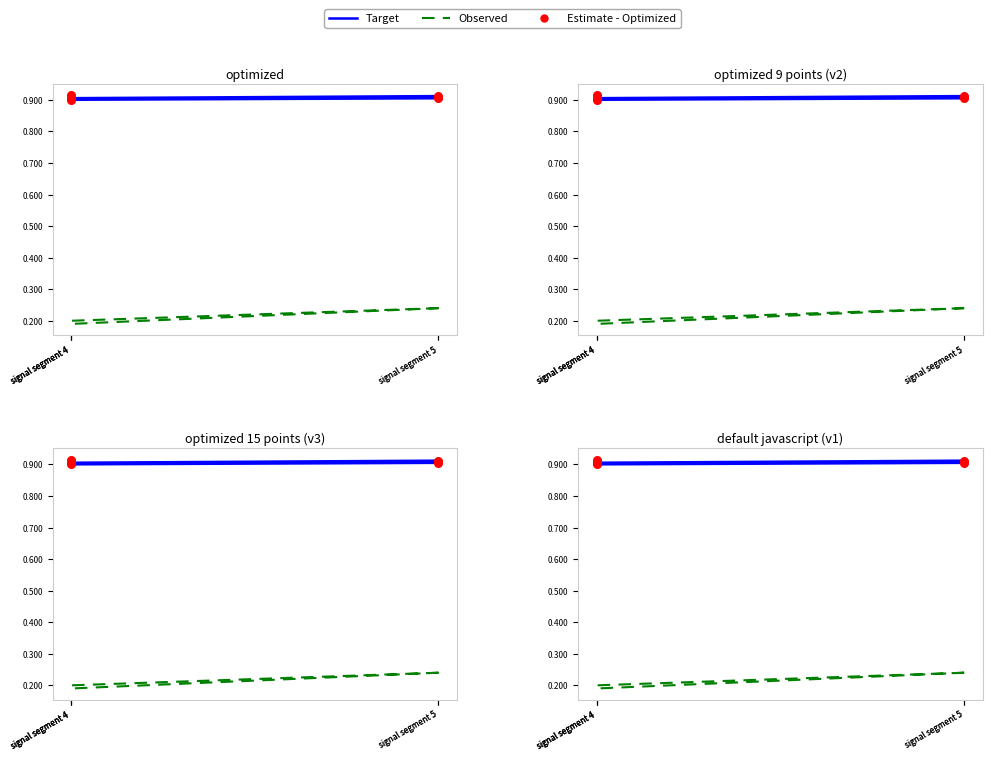

Which series has the largest total across all categories?

Target